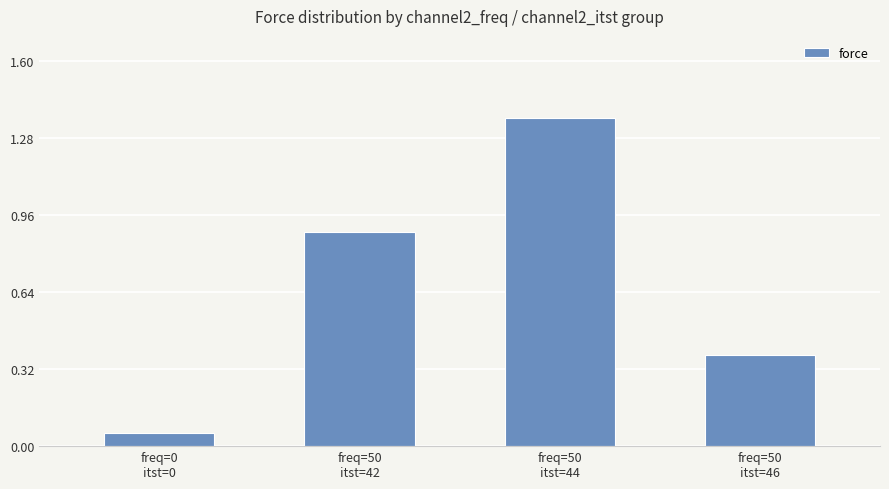

What is the difference between the maximum and minimum values?

1.3